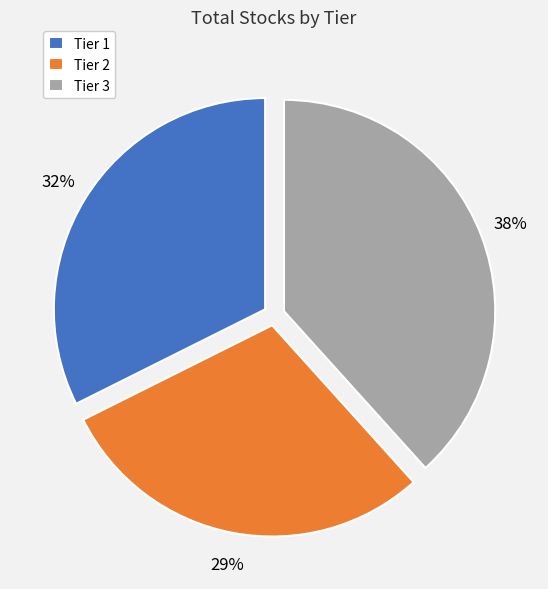

To the nearest percent, what percentage of the pie is Tier 2?

29%